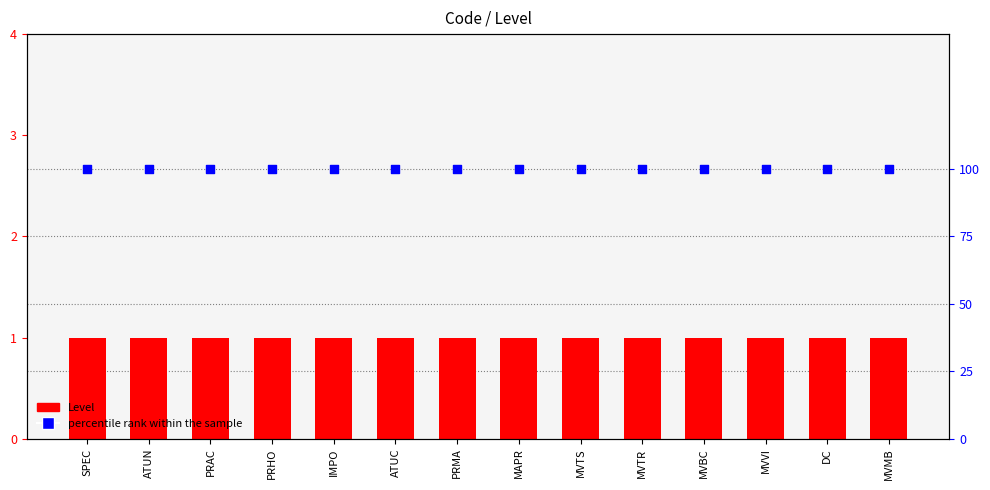

Is the value of Level at PRAC greater than the value of percentile rank within the sample at MVMB?

No